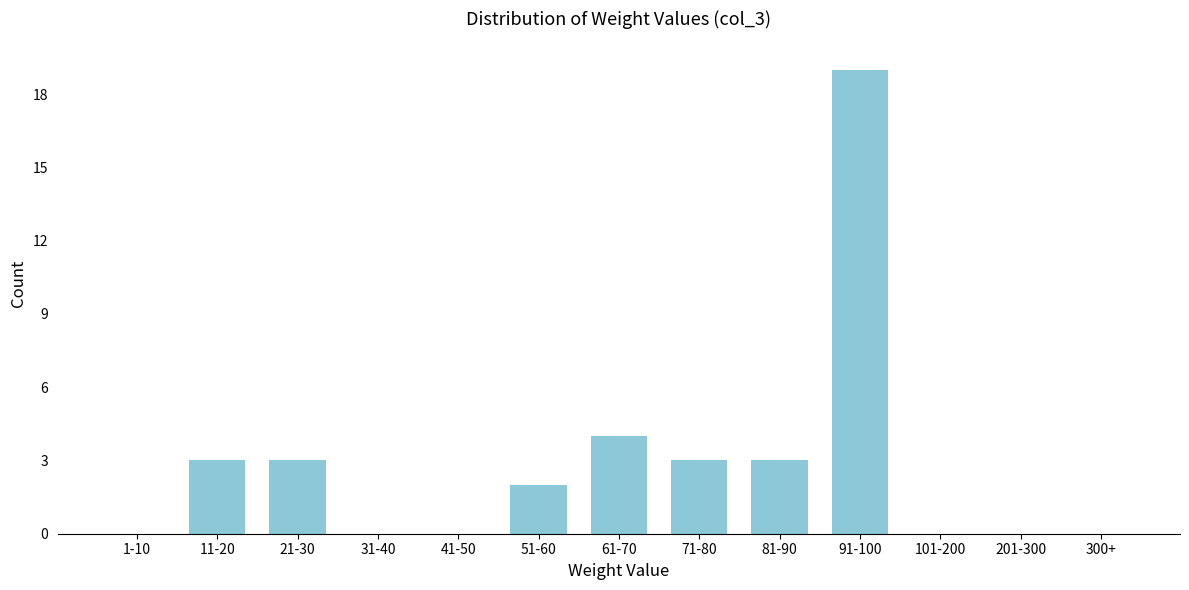

Reading right to left, transcribe all the data shown in this chart.

300+=0	201-300=0	101-200=0	91-100=19	81-90=3	71-80=3	61-70=4	51-60=2	41-50=0	31-40=0	21-30=3	11-20=3	1-10=0